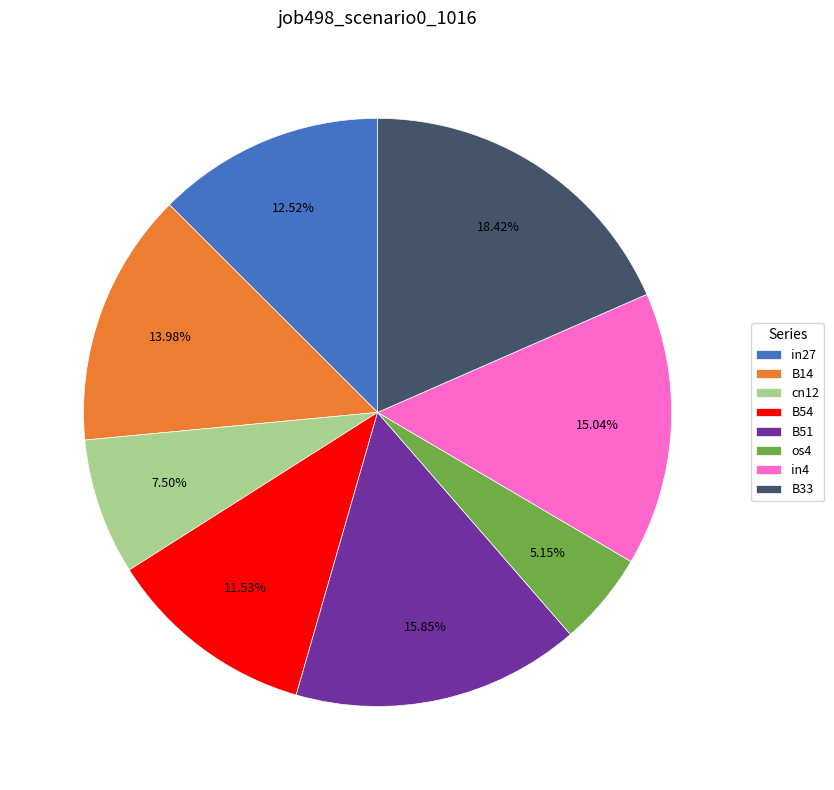

Does any single category account for the majority?

No